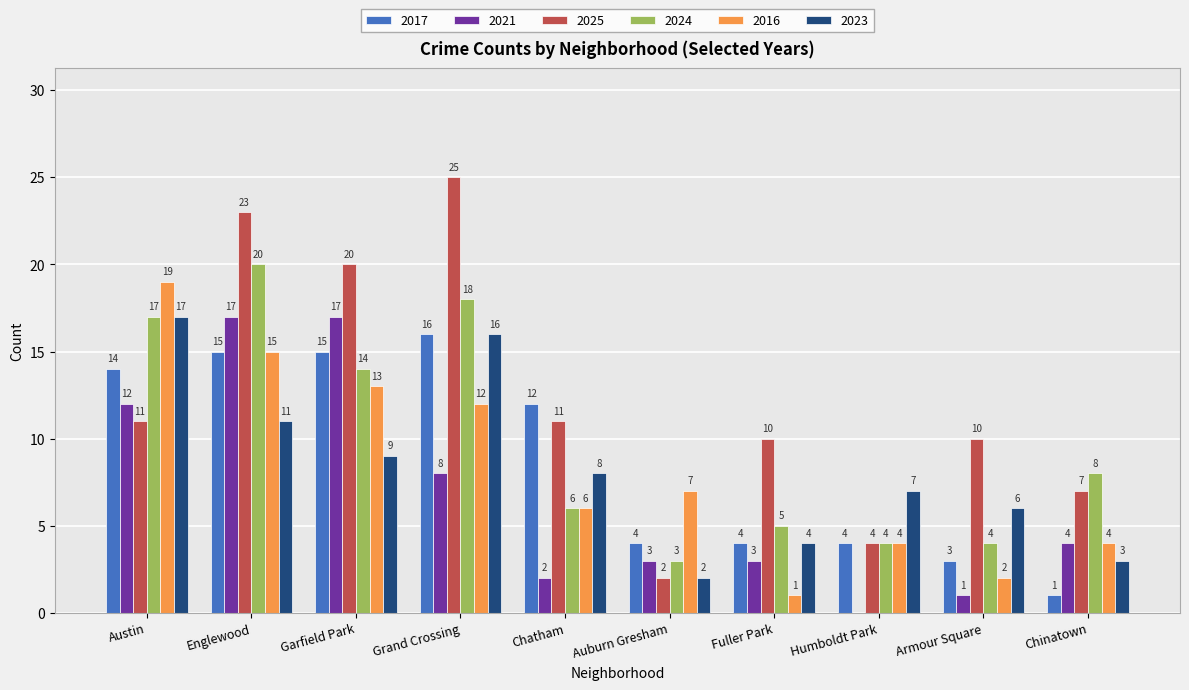

What is the highest value of the 2016 series?

19